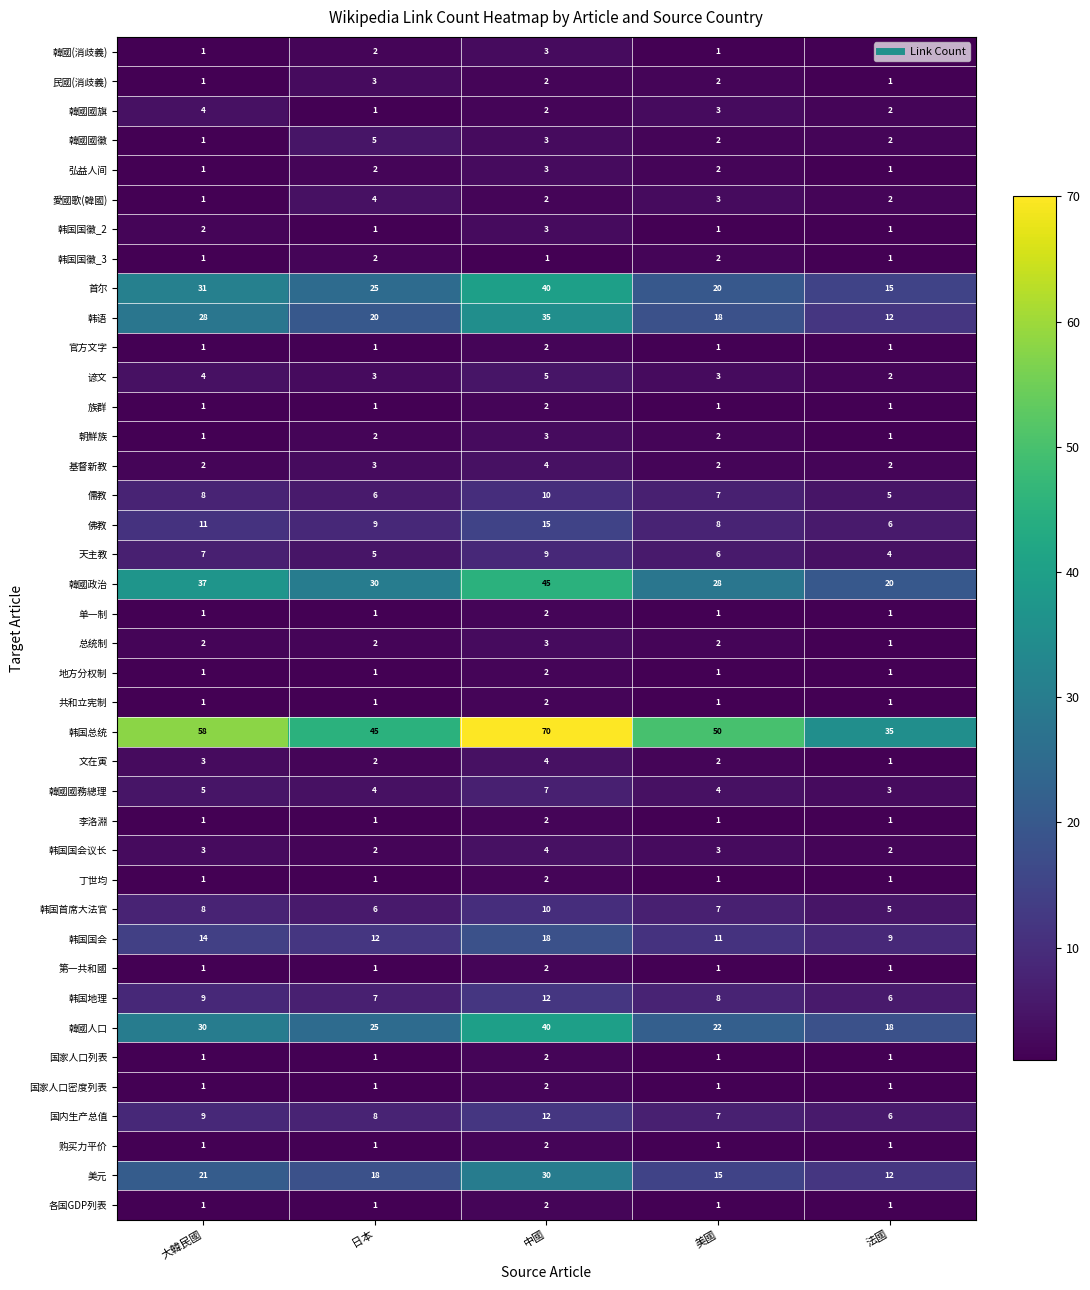

What is the smallest value displayed?

1